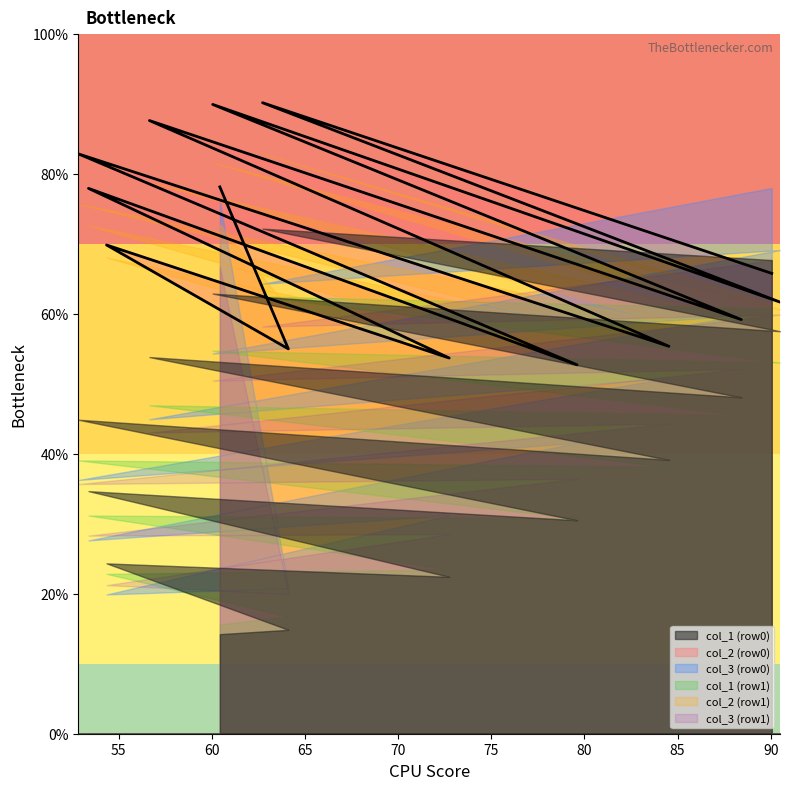

At how many categories does at least one series exceed 28?

14